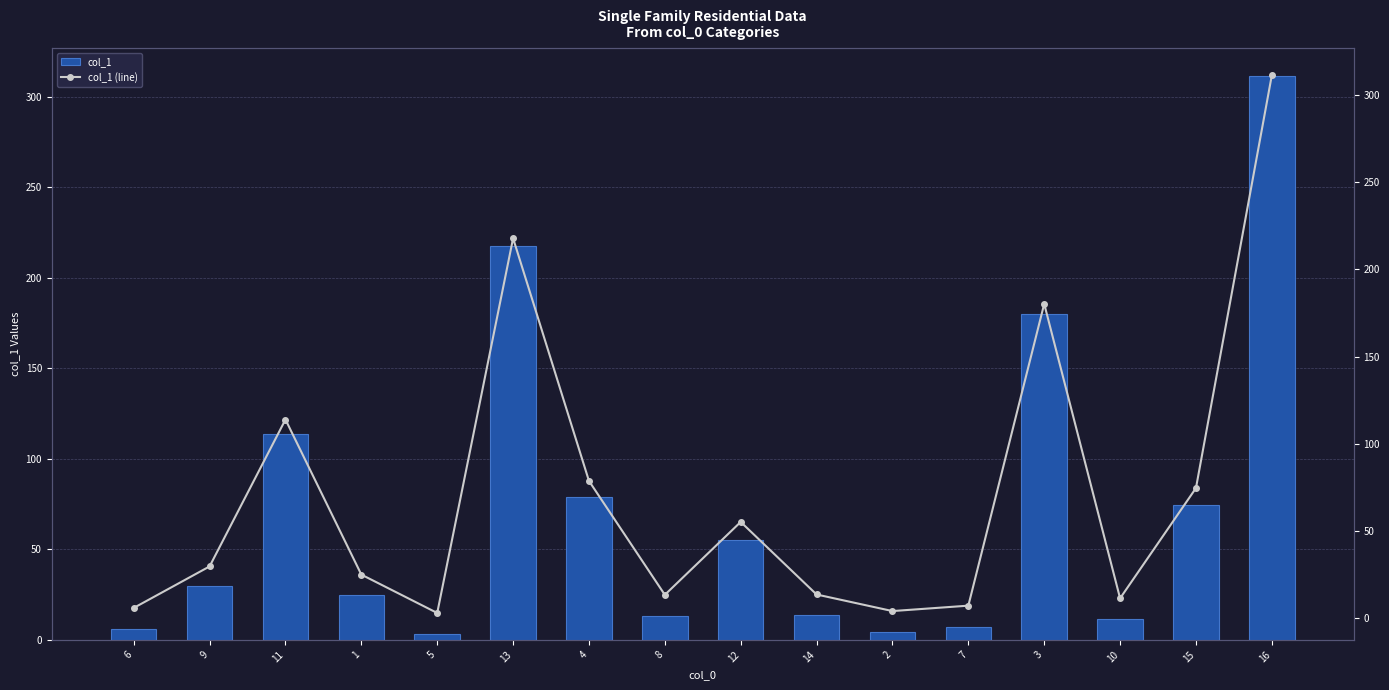

What is the value of the col_1 bar at the 11th from the left?

4.1